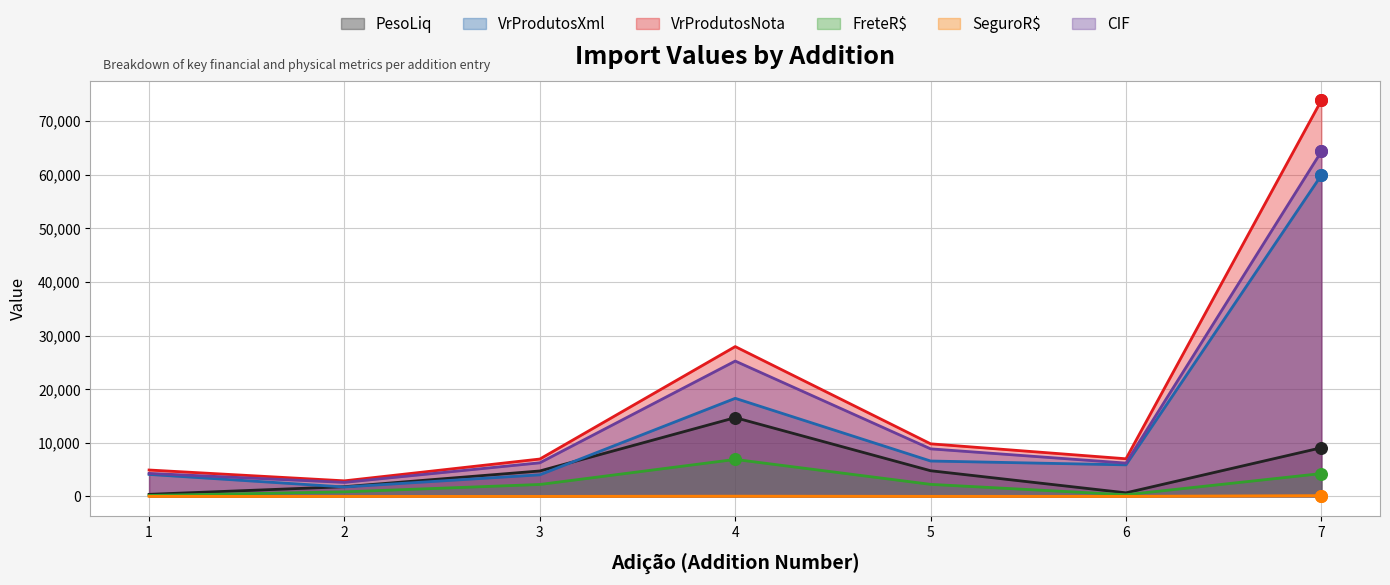

Which series has the largest Y range (max minus min)?

VrProdutosNota